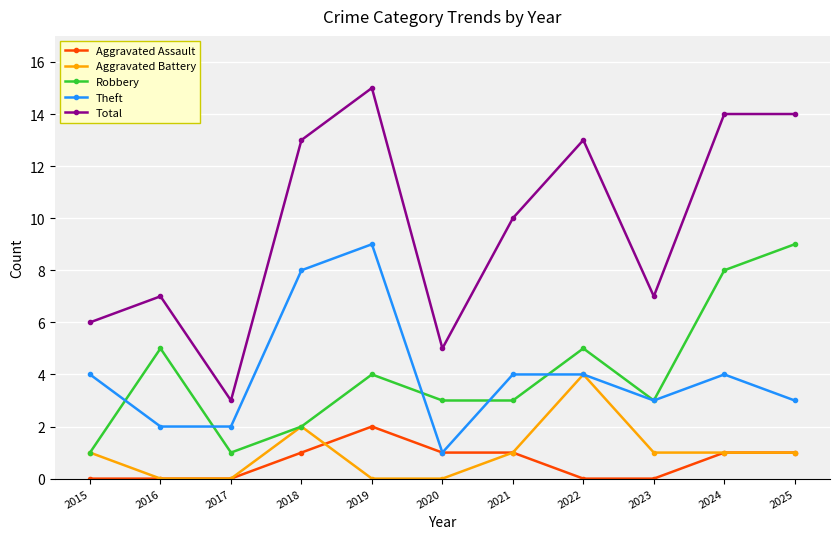

Where do Theft and Robbery first cross each other?

2015 and 2016